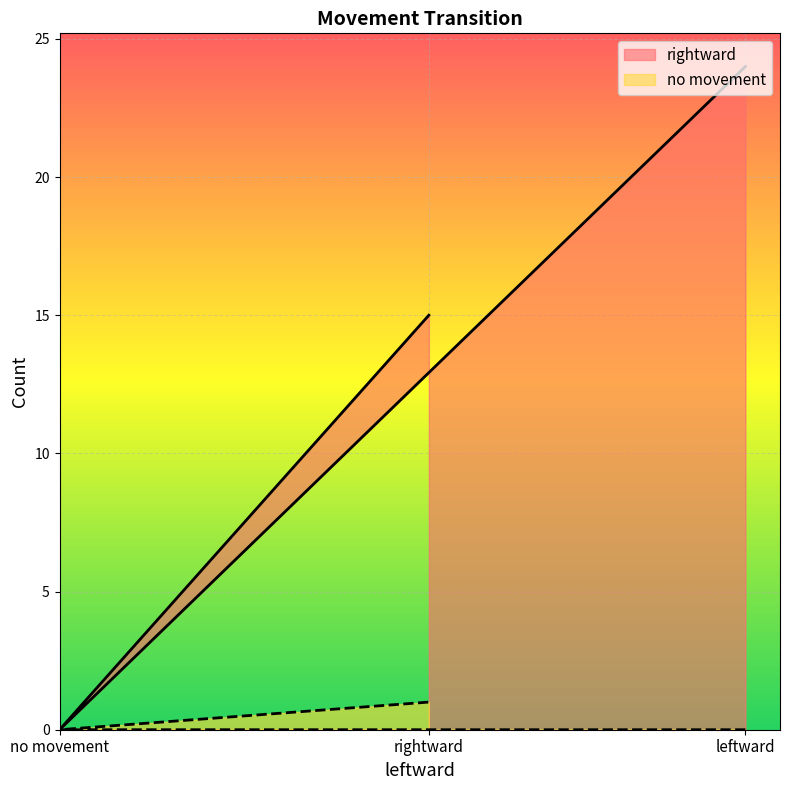

At which label does no movement reach its peak?

rightward